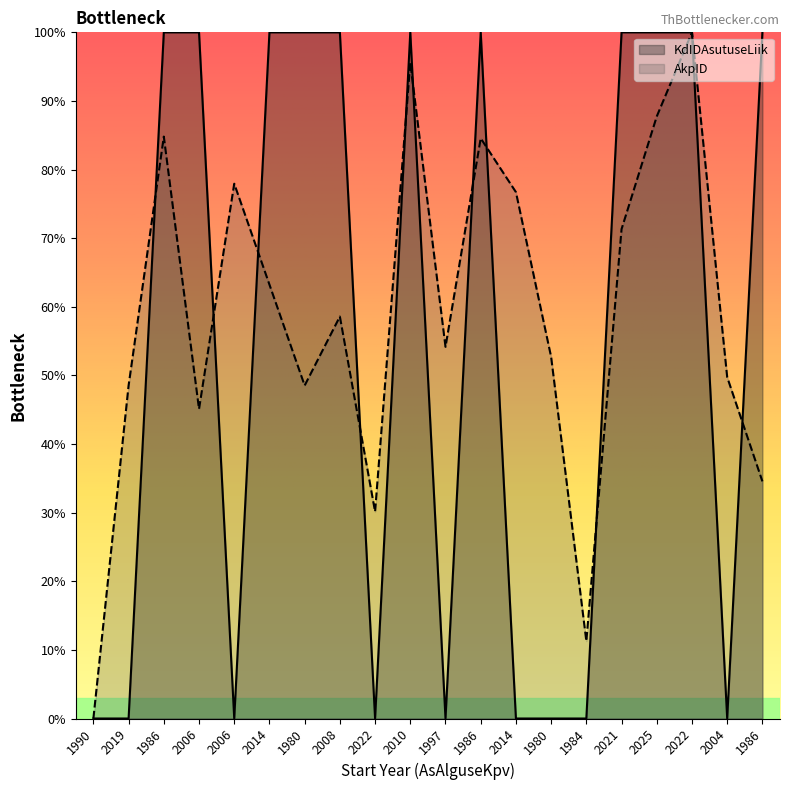

Where is the first local minimum for KdIDAsutuseLiik?

2006